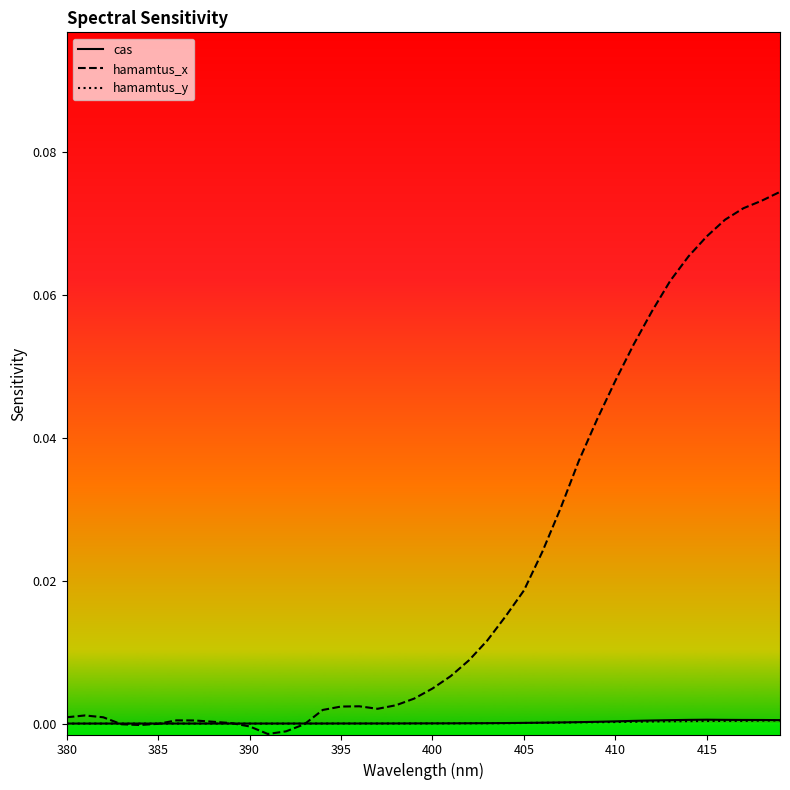

Which series has the largest range (max minus min)?

hamamtus_x